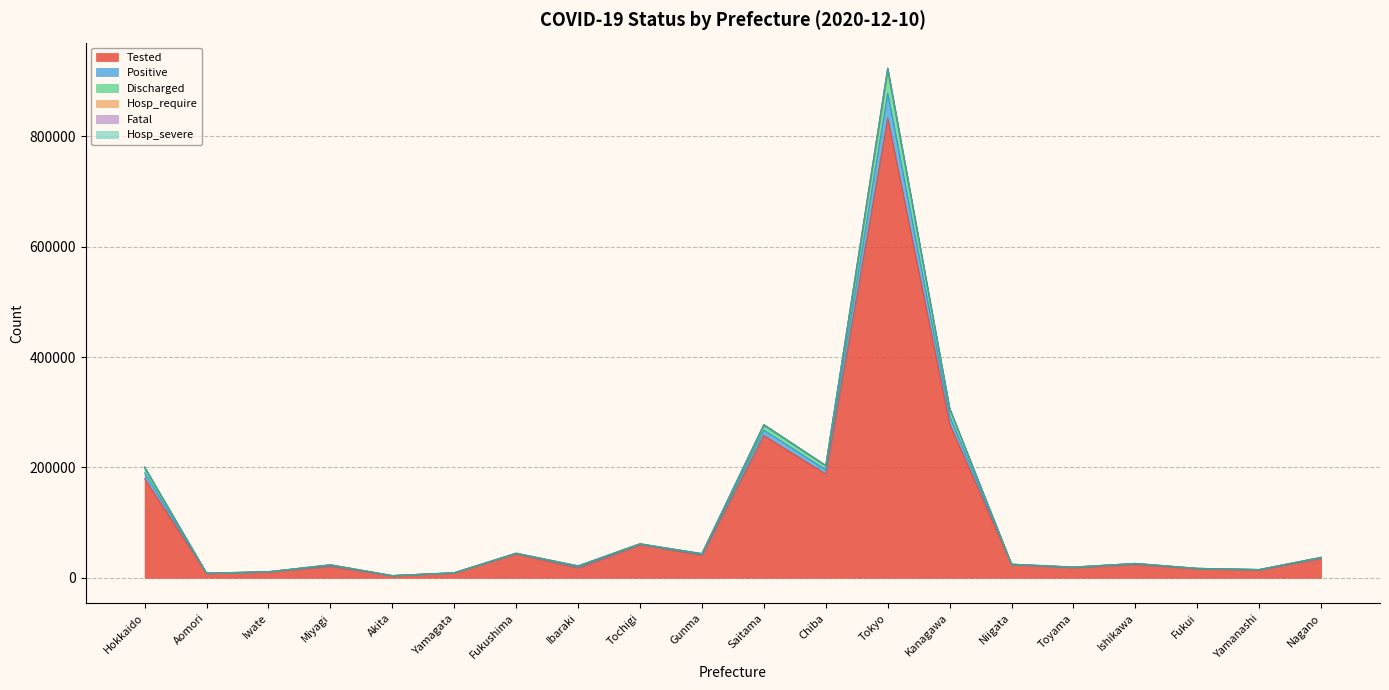

Rank the categories by Discharged value from lowest to highest.

Akita, Aomori, Yamagata, Iwate, Yamanashi, Fukui, Toyama, Ibaraki, Miyagi, Niigata, Ishikawa, Nagano, Gunma, Fukushima, Tochigi, Hokkaido, Chiba, Saitama, Kanagawa, Tokyo